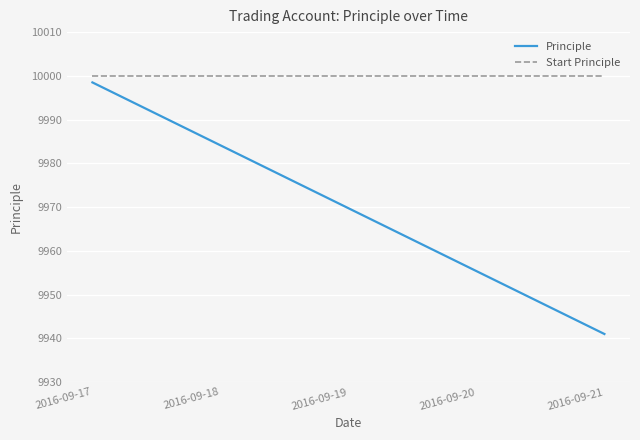

Which category has the lowest value in the Start Principle series?

2016-09-17